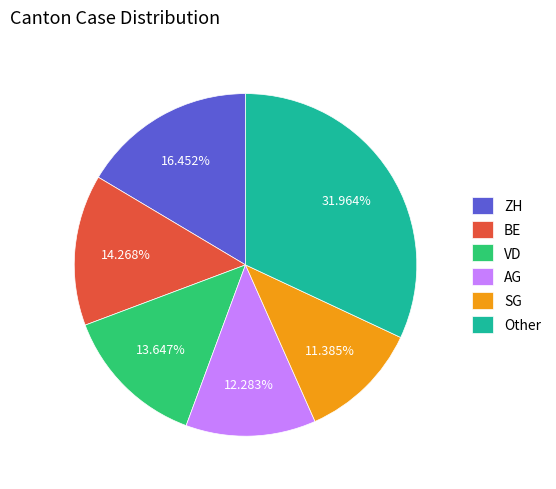

Which slice is the smallest?

SG